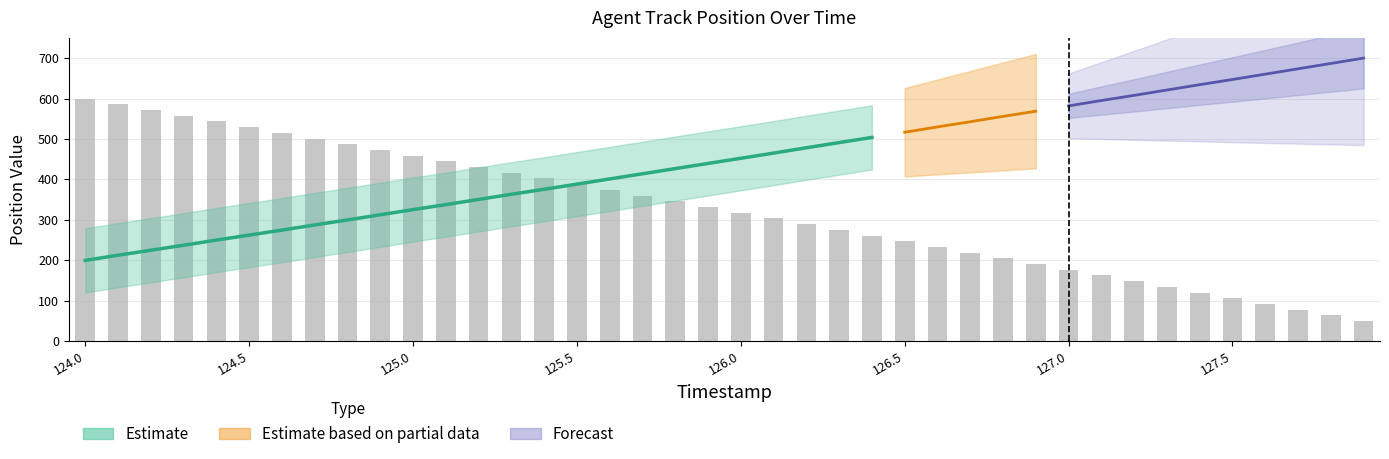

What is the sum of all values?

12999.6